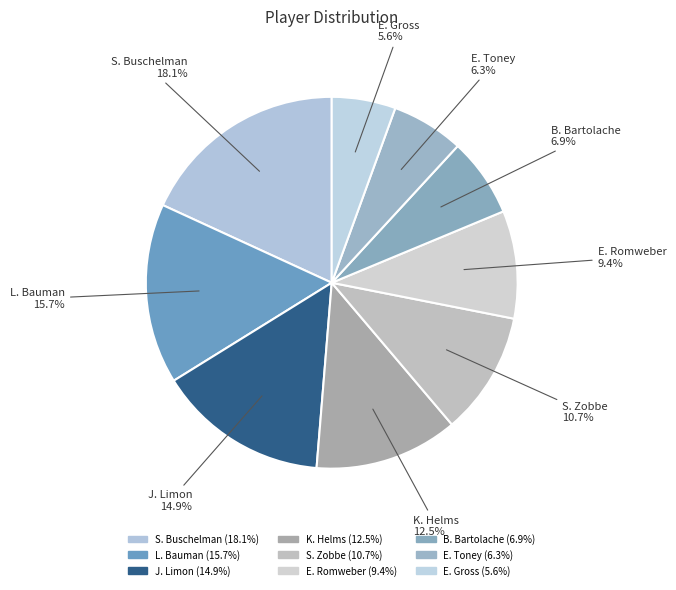

Rank the categories by value from highest to lowest.

S. Buschelman, L. Bauman, J. Limon, K. Helms, S. Zobbe, E. Romweber, B. Bartolache, E. Toney, E. Gross